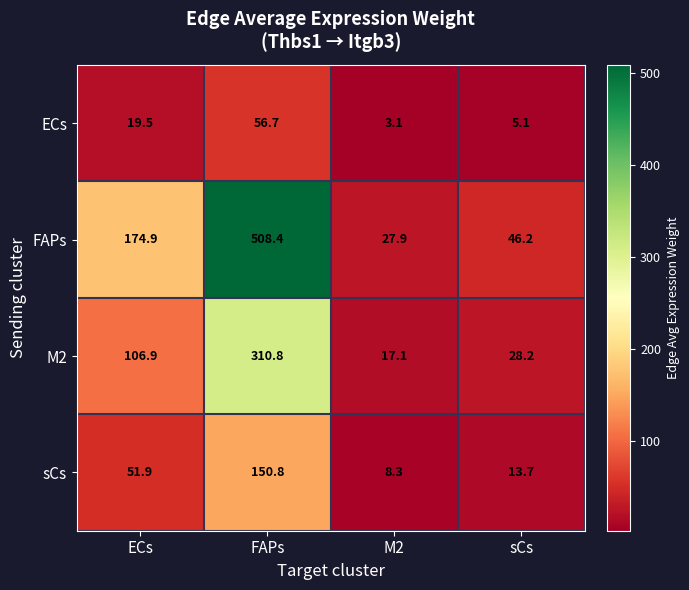

Count the number of categories in the chart.

4